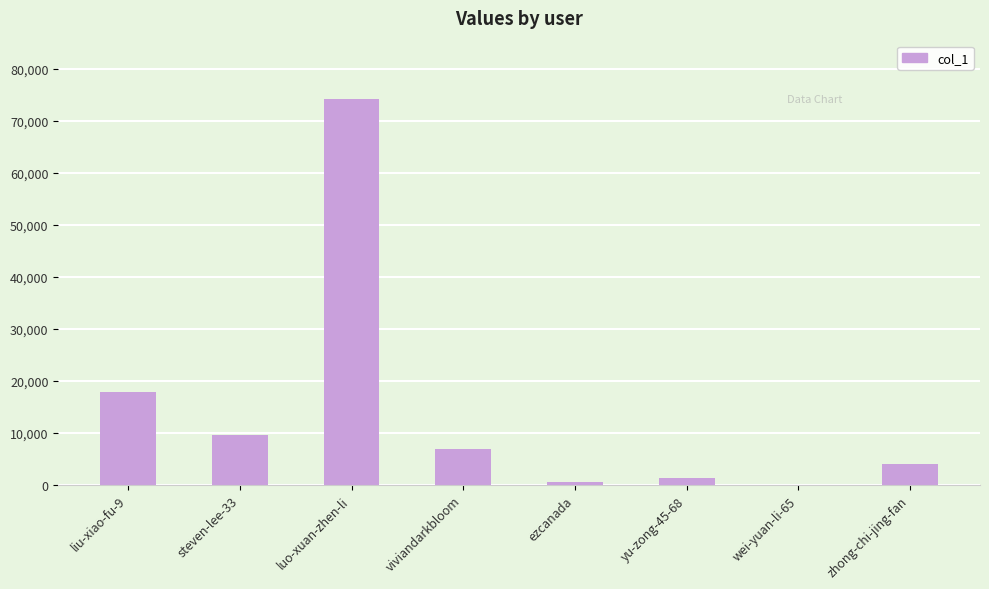

What is the ratio of the value at luo-xuan-zhen-li to the value at steven-lee-33?

7.7